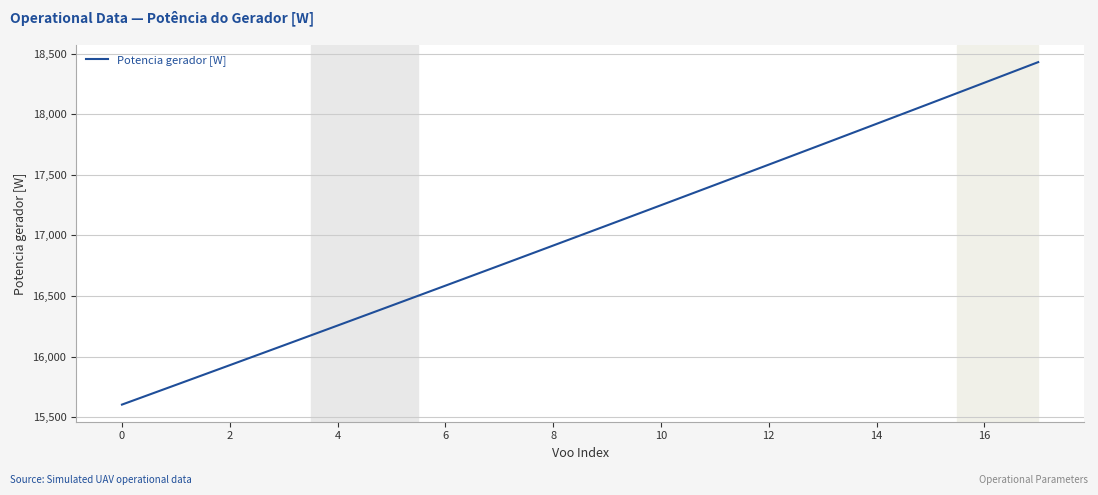

True or false: the data has more than 1 interior local peaks.

False